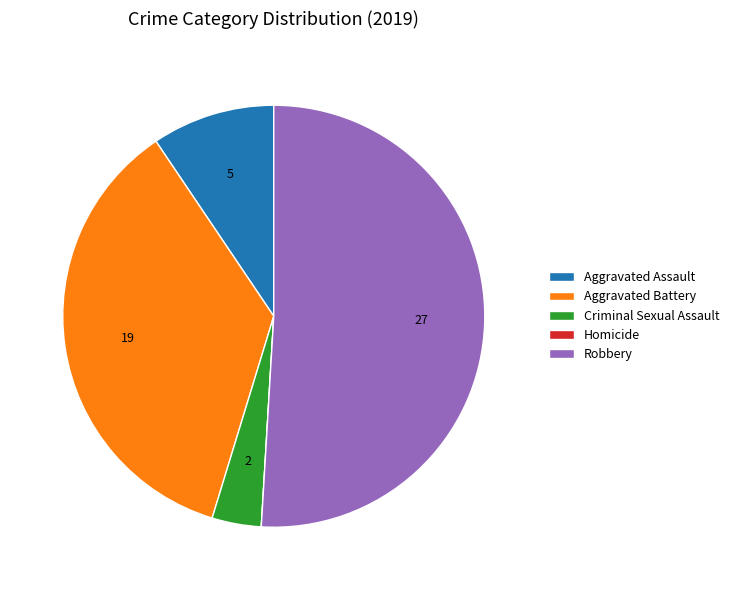

True or false: Robbery accounts for 42% of the total.

False